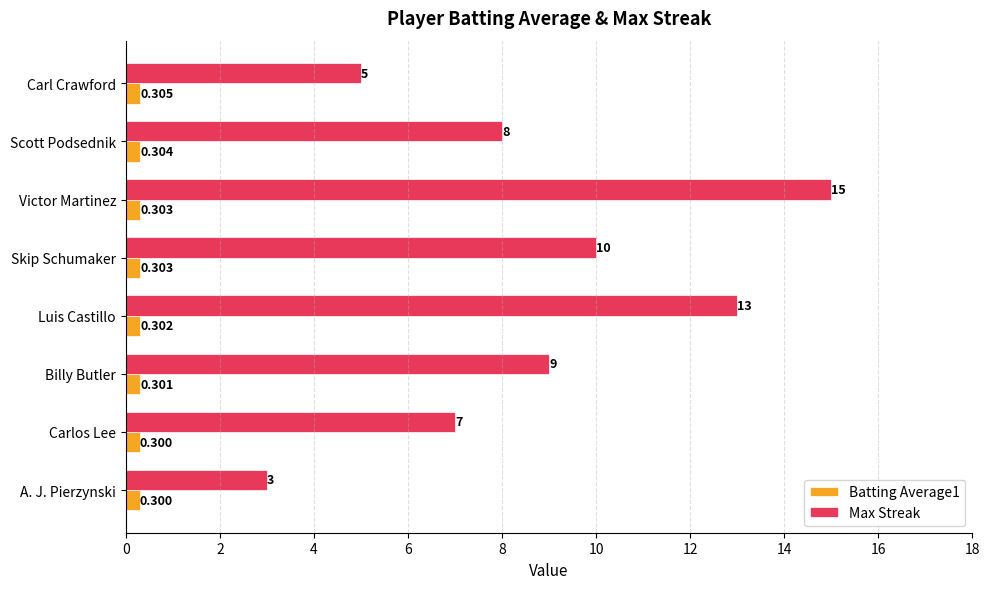

Which series changed the most between Skip Schumaker and A. J. Pierzynski?

Max Streak